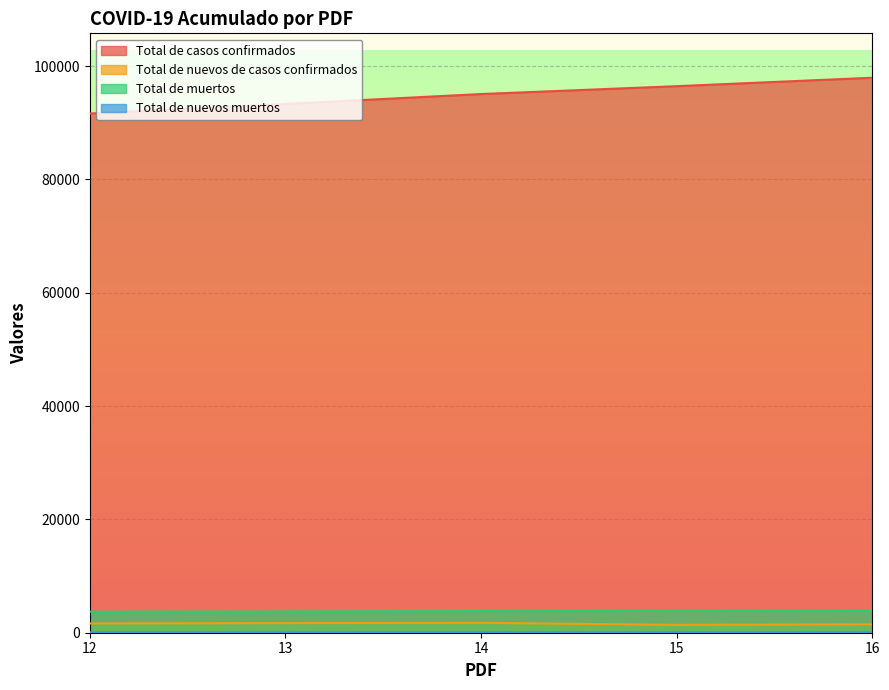

Which series changed the most between 12 and 14?

Total de casos confirmados